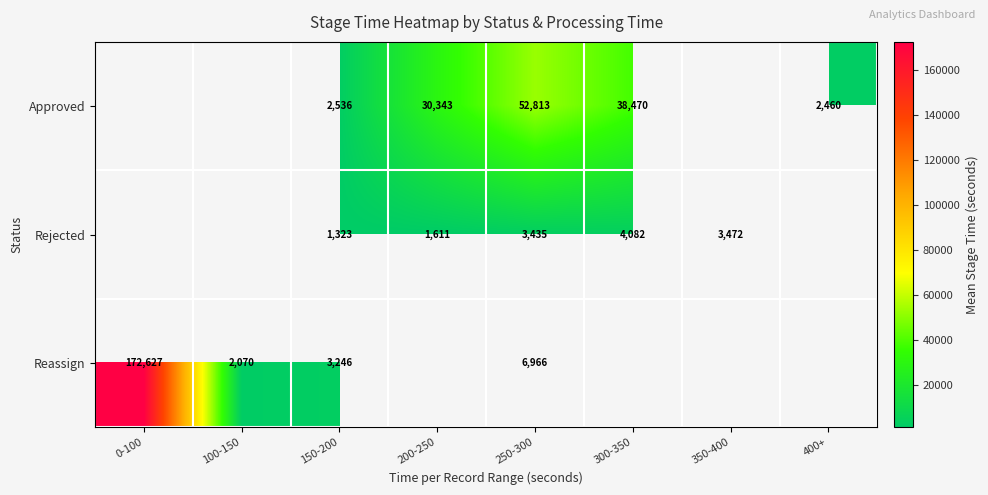

What is the sum of the Reassign values at 100-150 and 0-100?

174697